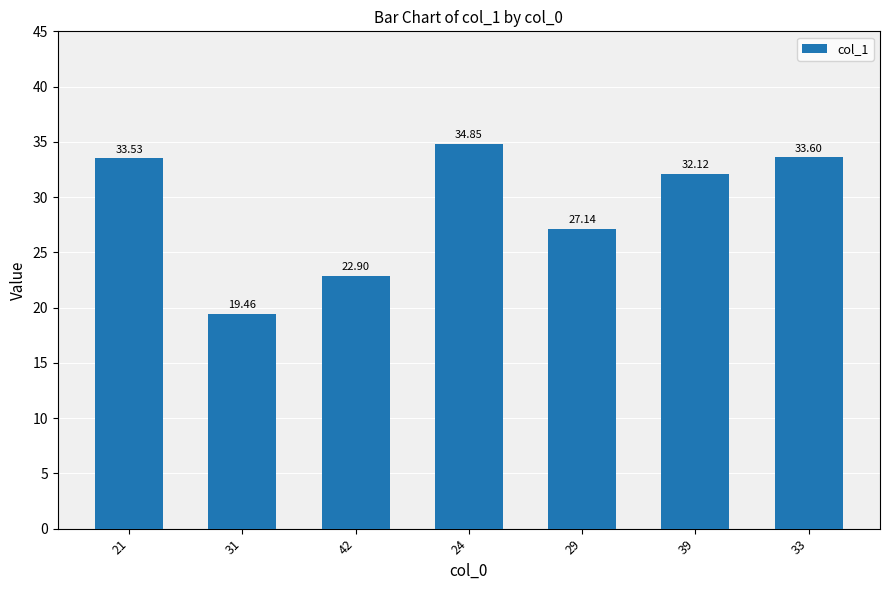

What is the change in value from 21 to 24?

+1.3